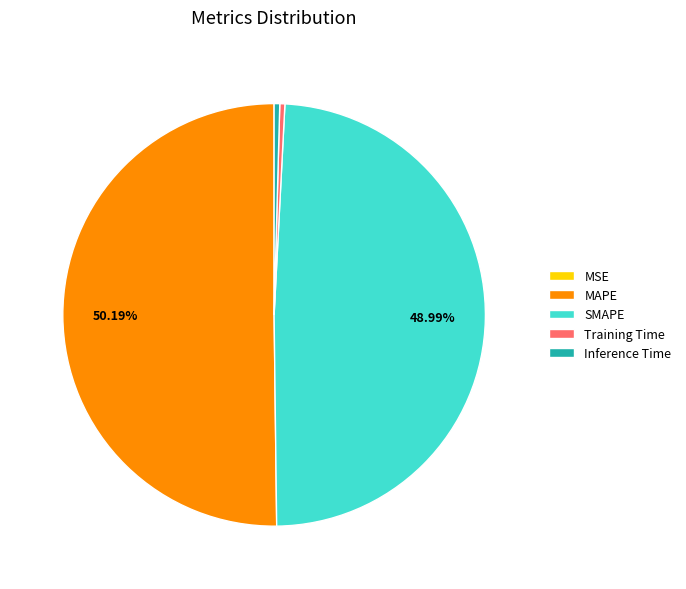

What is the majority slice?

MAPE